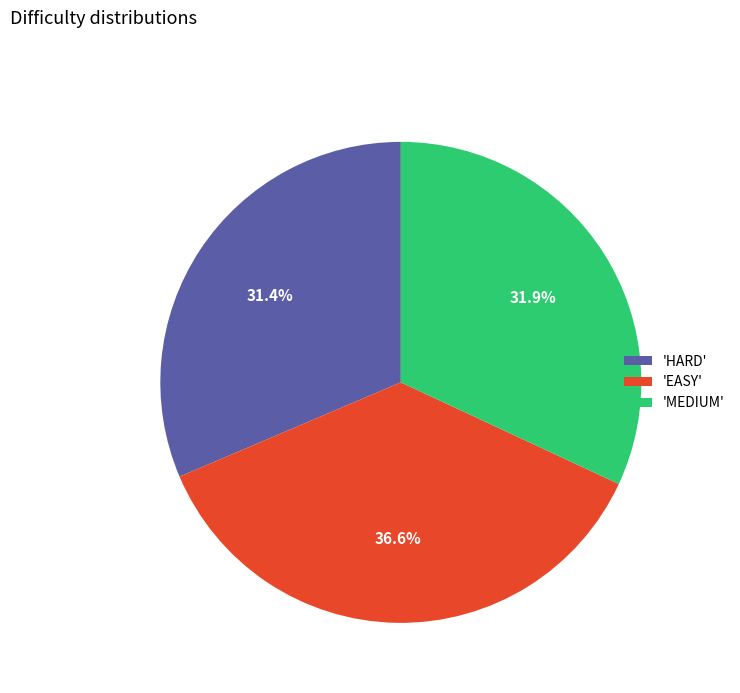

Rank the categories by value from highest to lowest.

'EASY', 'MEDIUM', 'HARD'